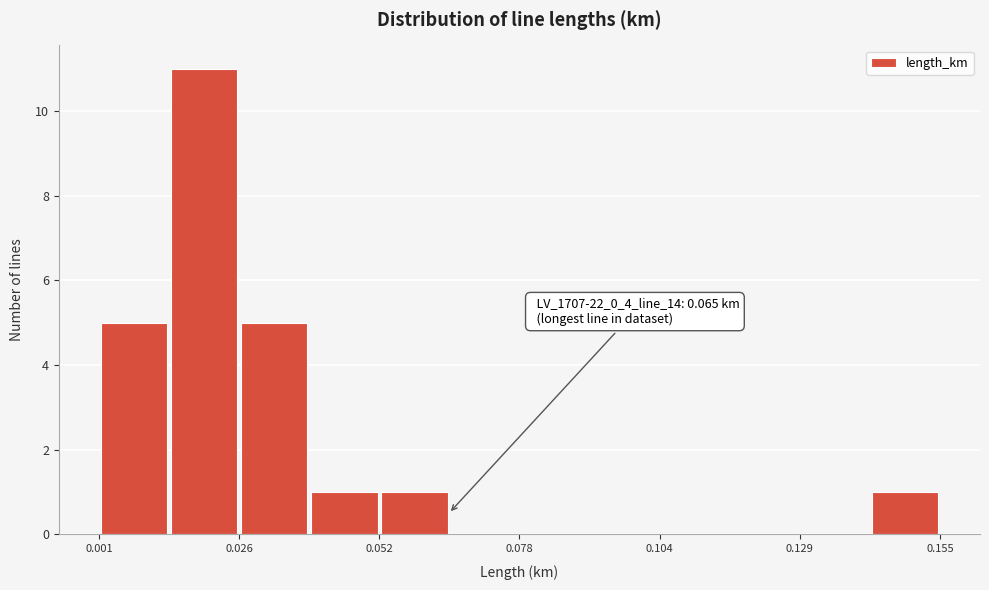

Around what value on the x-axis is the tallest bar? Give the approximate position of its centre, as read against the axis.

0.020